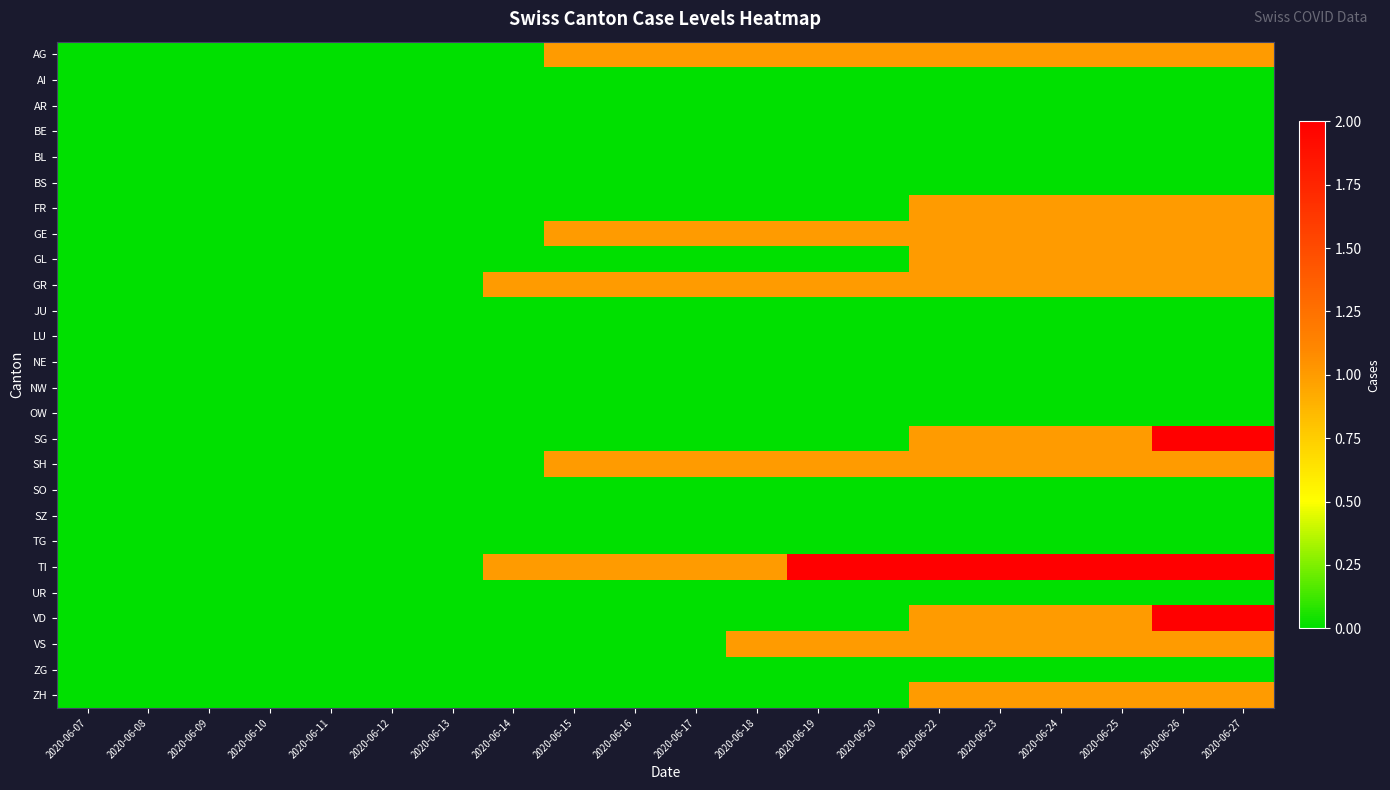

Reading left to right, extract all data points from this chart.

AG: 2020-06-07=0	2020-06-08=0	2020-06-09=0	2020-06-10=0	2020-06-11=0	2020-06-12=0	2020-06-13=0	2020-06-14=0	2020-06-15=1	2020-06-16=1	2020-06-17=1	2020-06-18=1	2020-06-19=1	2020-06-20=1	2020-06-22=1	2020-06-23=1	2020-06-24=1	2020-06-25=1	2020-06-26=1	2020-06-27=1
AI: 2020-06-07=0	2020-06-08=0	2020-06-09=0	2020-06-10=0	2020-06-11=0	2020-06-12=0	2020-06-13=0	2020-06-14=0	2020-06-15=0	2020-06-16=0	2020-06-17=0	2020-06-18=0	2020-06-19=0	2020-06-20=0	2020-06-22=0	2020-06-23=0	2020-06-24=0	2020-06-25=0	2020-06-26=0	2020-06-27=0
AR: 2020-06-07=0	2020-06-08=0	2020-06-09=0	2020-06-10=0	2020-06-11=0	2020-06-12=0	2020-06-13=0	2020-06-14=0	2020-06-15=0	2020-06-16=0	2020-06-17=0	2020-06-18=0	2020-06-19=0	2020-06-20=0	2020-06-22=0	2020-06-23=0	2020-06-24=0	2020-06-25=0	2020-06-26=0	2020-06-27=0
BE: 2020-06-07=0	2020-06-08=0	2020-06-09=0	2020-06-10=0	2020-06-11=0	2020-06-12=0	2020-06-13=0	2020-06-14=0	2020-06-15=0	2020-06-16=0	2020-06-17=0	2020-06-18=0	2020-06-19=0	2020-06-20=0	2020-06-22=0	2020-06-23=0	2020-06-24=0	2020-06-25=0	2020-06-26=0	2020-06-27=0
BL: 2020-06-07=0	2020-06-08=0	2020-06-09=0	2020-06-10=0	2020-06-11=0	2020-06-12=0	2020-06-13=0	2020-06-14=0	2020-06-15=0	2020-06-16=0	2020-06-17=0	2020-06-18=0	2020-06-19=0	2020-06-20=0	2020-06-22=0	2020-06-23=0	2020-06-24=0	2020-06-25=0	2020-06-26=0	2020-06-27=0
BS: 2020-06-07=0	2020-06-08=0	2020-06-09=0	2020-06-10=0	2020-06-11=0	2020-06-12=0	2020-06-13=0	2020-06-14=0	2020-06-15=0	2020-06-16=0	2020-06-17=0	2020-06-18=0	2020-06-19=0	2020-06-20=0	2020-06-22=0	2020-06-23=0	2020-06-24=0	2020-06-25=0	2020-06-26=0	2020-06-27=0
FR: 2020-06-07=0	2020-06-08=0	2020-06-09=0	2020-06-10=0	2020-06-11=0	2020-06-12=0	2020-06-13=0	2020-06-14=0	2020-06-15=0	2020-06-16=0	2020-06-17=0	2020-06-18=0	2020-06-19=0	2020-06-20=0	2020-06-22=1	2020-06-23=1	2020-06-24=1	2020-06-25=1	2020-06-26=1	2020-06-27=1
GE: 2020-06-07=0	2020-06-08=0	2020-06-09=0	2020-06-10=0	2020-06-11=0	2020-06-12=0	2020-06-13=0	2020-06-14=0	2020-06-15=1	2020-06-16=1	2020-06-17=1	2020-06-18=1	2020-06-19=1	2020-06-20=1	2020-06-22=1	2020-06-23=1	2020-06-24=1	2020-06-25=1	2020-06-26=1	2020-06-27=1
GL: 2020-06-07=0	2020-06-08=0	2020-06-09=0	2020-06-10=0	2020-06-11=0	2020-06-12=0	2020-06-13=0	2020-06-14=0	2020-06-15=0	2020-06-16=0	2020-06-17=0	2020-06-18=0	2020-06-19=0	2020-06-20=0	2020-06-22=1	2020-06-23=1	2020-06-24=1	2020-06-25=1	2020-06-26=1	2020-06-27=1
GR: 2020-06-07=0	2020-06-08=0	2020-06-09=0	2020-06-10=0	2020-06-11=0	2020-06-12=0	2020-06-13=0	2020-06-14=1	2020-06-15=1	2020-06-16=1	2020-06-17=1	2020-06-18=1	2020-06-19=1	2020-06-20=1	2020-06-22=1	2020-06-23=1	2020-06-24=1	2020-06-25=1	2020-06-26=1	2020-06-27=1
JU: 2020-06-07=0	2020-06-08=0	2020-06-09=0	2020-06-10=0	2020-06-11=0	2020-06-12=0	2020-06-13=0	2020-06-14=0	2020-06-15=0	2020-06-16=0	2020-06-17=0	2020-06-18=0	2020-06-19=0	2020-06-20=0	2020-06-22=0	2020-06-23=0	2020-06-24=0	2020-06-25=0	2020-06-26=0	2020-06-27=0
LU: 2020-06-07=0	2020-06-08=0	2020-06-09=0	2020-06-10=0	2020-06-11=0	2020-06-12=0	2020-06-13=0	2020-06-14=0	2020-06-15=0	2020-06-16=0	2020-06-17=0	2020-06-18=0	2020-06-19=0	2020-06-20=0	2020-06-22=0	2020-06-23=0	2020-06-24=0	2020-06-25=0	2020-06-26=0	2020-06-27=0
NE: 2020-06-07=0	2020-06-08=0	2020-06-09=0	2020-06-10=0	2020-06-11=0	2020-06-12=0	2020-06-13=0	2020-06-14=0	2020-06-15=0	2020-06-16=0	2020-06-17=0	2020-06-18=0	2020-06-19=0	2020-06-20=0	2020-06-22=0	2020-06-23=0	2020-06-24=0	2020-06-25=0	2020-06-26=0	2020-06-27=0
NW: 2020-06-07=0	2020-06-08=0	2020-06-09=0	2020-06-10=0	2020-06-11=0	2020-06-12=0	2020-06-13=0	2020-06-14=0	2020-06-15=0	2020-06-16=0	2020-06-17=0	2020-06-18=0	2020-06-19=0	2020-06-20=0	2020-06-22=0	2020-06-23=0	2020-06-24=0	2020-06-25=0	2020-06-26=0	2020-06-27=0
OW: 2020-06-07=0	2020-06-08=0	2020-06-09=0	2020-06-10=0	2020-06-11=0	2020-06-12=0	2020-06-13=0	2020-06-14=0	2020-06-15=0	2020-06-16=0	2020-06-17=0	2020-06-18=0	2020-06-19=0	2020-06-20=0	2020-06-22=0	2020-06-23=0	2020-06-24=0	2020-06-25=0	2020-06-26=0	2020-06-27=0
SG: 2020-06-07=0	2020-06-08=0	2020-06-09=0	2020-06-10=0	2020-06-11=0	2020-06-12=0	2020-06-13=0	2020-06-14=0	2020-06-15=0	2020-06-16=0	2020-06-17=0	2020-06-18=0	2020-06-19=0	2020-06-20=0	2020-06-22=1	2020-06-23=1	2020-06-24=1	2020-06-25=1	2020-06-26=2	2020-06-27=2
SH: 2020-06-07=0	2020-06-08=0	2020-06-09=0	2020-06-10=0	2020-06-11=0	2020-06-12=0	2020-06-13=0	2020-06-14=0	2020-06-15=1	2020-06-16=1	2020-06-17=1	2020-06-18=1	2020-06-19=1	2020-06-20=1	2020-06-22=1	2020-06-23=1	2020-06-24=1	2020-06-25=1	2020-06-26=1	2020-06-27=1
SO: 2020-06-07=0	2020-06-08=0	2020-06-09=0	2020-06-10=0	2020-06-11=0	2020-06-12=0	2020-06-13=0	2020-06-14=0	2020-06-15=0	2020-06-16=0	2020-06-17=0	2020-06-18=0	2020-06-19=0	2020-06-20=0	2020-06-22=0	2020-06-23=0	2020-06-24=0	2020-06-25=0	2020-06-26=0	2020-06-27=0
SZ: 2020-06-07=0	2020-06-08=0	2020-06-09=0	2020-06-10=0	2020-06-11=0	2020-06-12=0	2020-06-13=0	2020-06-14=0	2020-06-15=0	2020-06-16=0	2020-06-17=0	2020-06-18=0	2020-06-19=0	2020-06-20=0	2020-06-22=0	2020-06-23=0	2020-06-24=0	2020-06-25=0	2020-06-26=0	2020-06-27=0
TG: 2020-06-07=0	2020-06-08=0	2020-06-09=0	2020-06-10=0	2020-06-11=0	2020-06-12=0	2020-06-13=0	2020-06-14=0	2020-06-15=0	2020-06-16=0	2020-06-17=0	2020-06-18=0	2020-06-19=0	2020-06-20=0	2020-06-22=0	2020-06-23=0	2020-06-24=0	2020-06-25=0	2020-06-26=0	2020-06-27=0
TI: 2020-06-07=0	2020-06-08=0	2020-06-09=0	2020-06-10=0	2020-06-11=0	2020-06-12=0	2020-06-13=0	2020-06-14=1	2020-06-15=1	2020-06-16=1	2020-06-17=1	2020-06-18=1	2020-06-19=2	2020-06-20=2	2020-06-22=2	2020-06-23=2	2020-06-24=2	2020-06-25=2	2020-06-26=2	2020-06-27=2
UR: 2020-06-07=0	2020-06-08=0	2020-06-09=0	2020-06-10=0	2020-06-11=0	2020-06-12=0	2020-06-13=0	2020-06-14=0	2020-06-15=0	2020-06-16=0	2020-06-17=0	2020-06-18=0	2020-06-19=0	2020-06-20=0	2020-06-22=0	2020-06-23=0	2020-06-24=0	2020-06-25=0	2020-06-26=0	2020-06-27=0
VD: 2020-06-07=0	2020-06-08=0	2020-06-09=0	2020-06-10=0	2020-06-11=0	2020-06-12=0	2020-06-13=0	2020-06-14=0	2020-06-15=0	2020-06-16=0	2020-06-17=0	2020-06-18=0	2020-06-19=0	2020-06-20=0	2020-06-22=1	2020-06-23=1	2020-06-24=1	2020-06-25=1	2020-06-26=2	2020-06-27=2
VS: 2020-06-07=0	2020-06-08=0	2020-06-09=0	2020-06-10=0	2020-06-11=0	2020-06-12=0	2020-06-13=0	2020-06-14=0	2020-06-15=0	2020-06-16=0	2020-06-17=0	2020-06-18=1	2020-06-19=1	2020-06-20=1	2020-06-22=1	2020-06-23=1	2020-06-24=1	2020-06-25=1	2020-06-26=1	2020-06-27=1
ZG: 2020-06-07=0	2020-06-08=0	2020-06-09=0	2020-06-10=0	2020-06-11=0	2020-06-12=0	2020-06-13=0	2020-06-14=0	2020-06-15=0	2020-06-16=0	2020-06-17=0	2020-06-18=0	2020-06-19=0	2020-06-20=0	2020-06-22=0	2020-06-23=0	2020-06-24=0	2020-06-25=0	2020-06-26=0	2020-06-27=0
ZH: 2020-06-07=0	2020-06-08=0	2020-06-09=0	2020-06-10=0	2020-06-11=0	2020-06-12=0	2020-06-13=0	2020-06-14=0	2020-06-15=0	2020-06-16=0	2020-06-17=0	2020-06-18=0	2020-06-19=0	2020-06-20=0	2020-06-22=1	2020-06-23=1	2020-06-24=1	2020-06-25=1	2020-06-26=1	2020-06-27=1